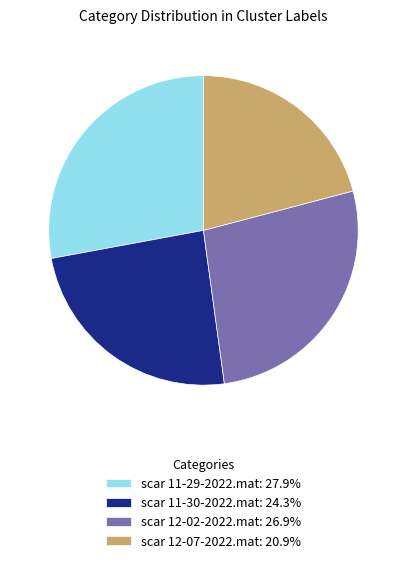

Which category has the smallest portion of the pie?

scar 12-07-2022.mat